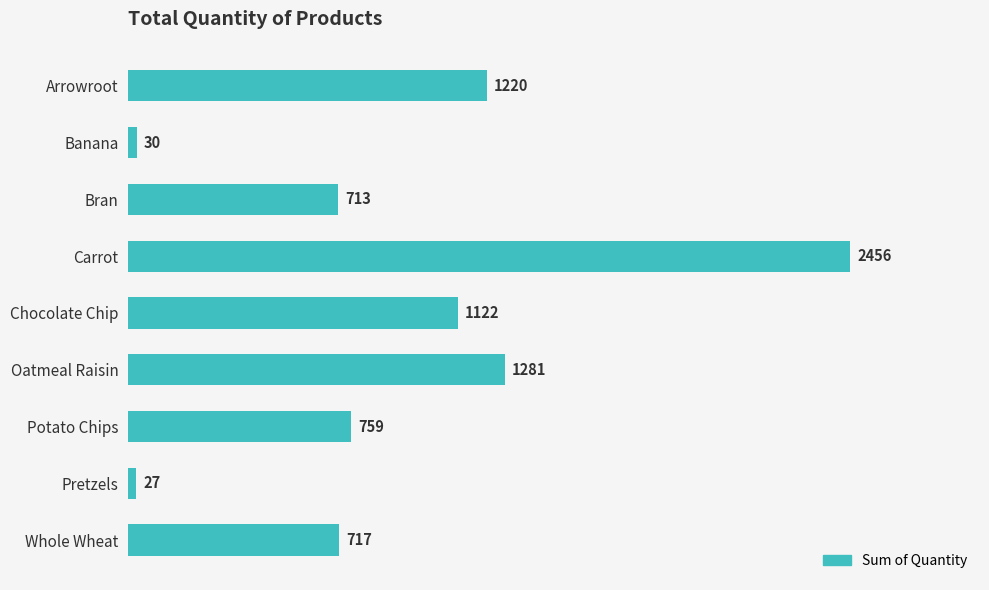

Is it true that the value at Arrowroot is 1220?

True